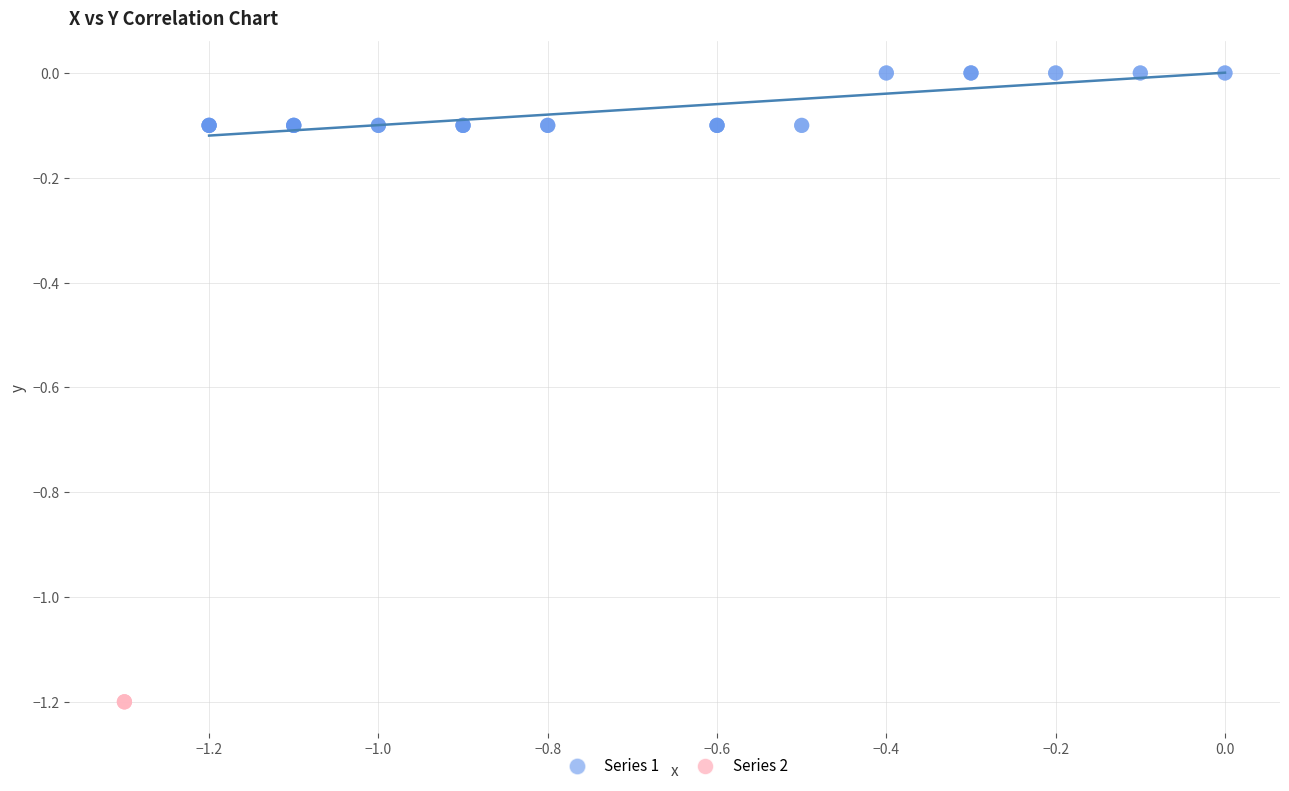

Which series contains the lowest Y value?

Series 2